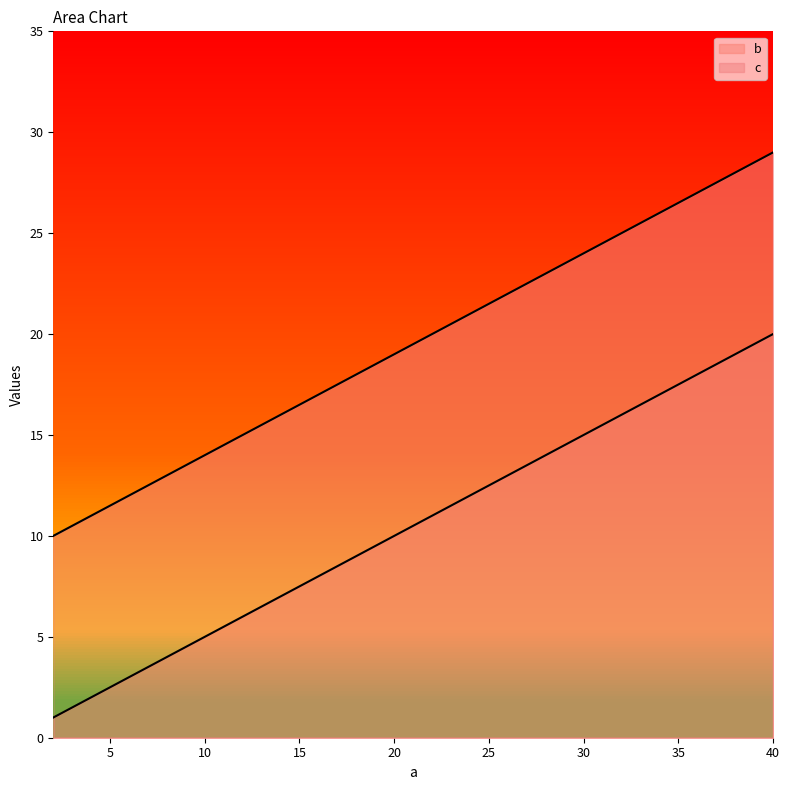

What is the spread (max minus min) of values at 2?

9